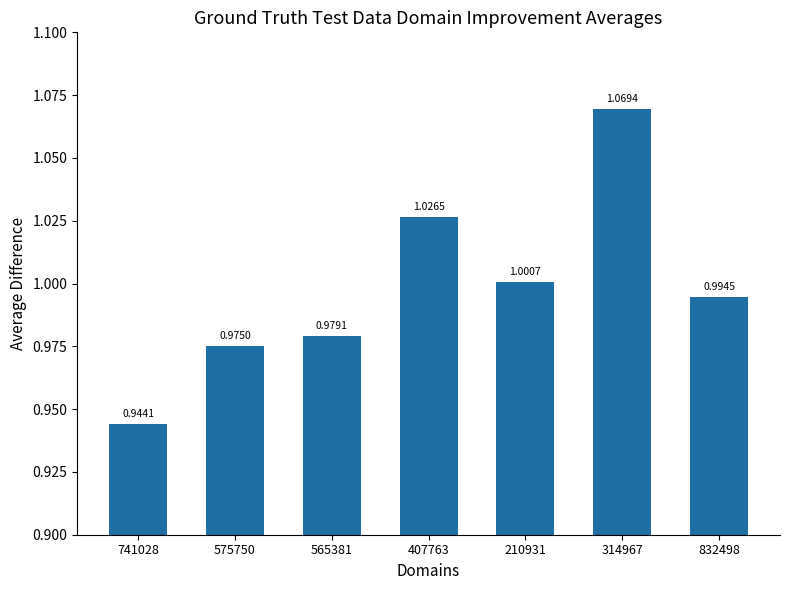

Count the number of data series in this chart.

1